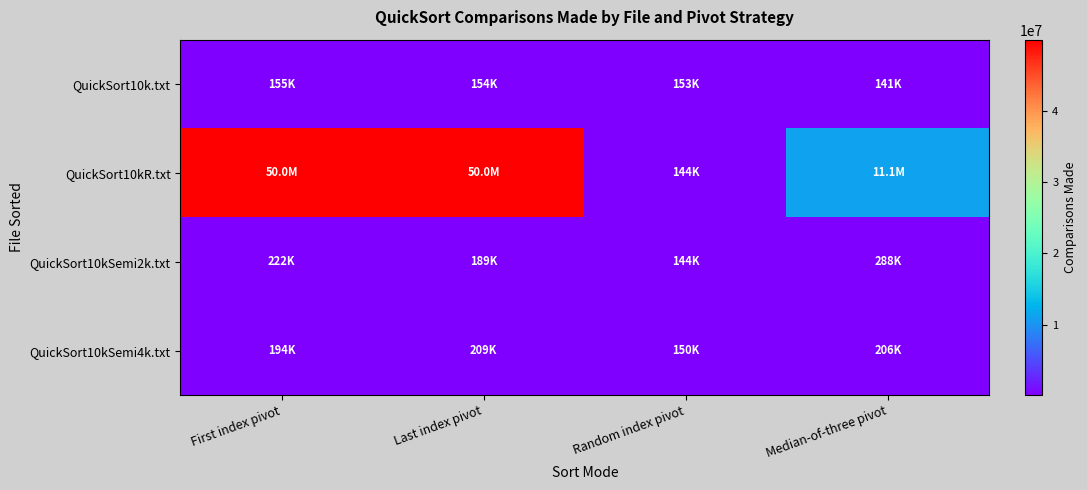

Which series has the largest total across all categories?

QuickSort10kR.txt